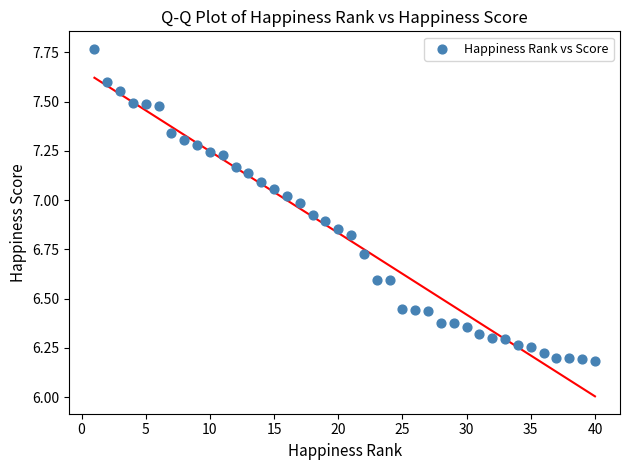

What is the range of X values (max minus min)?

39.0